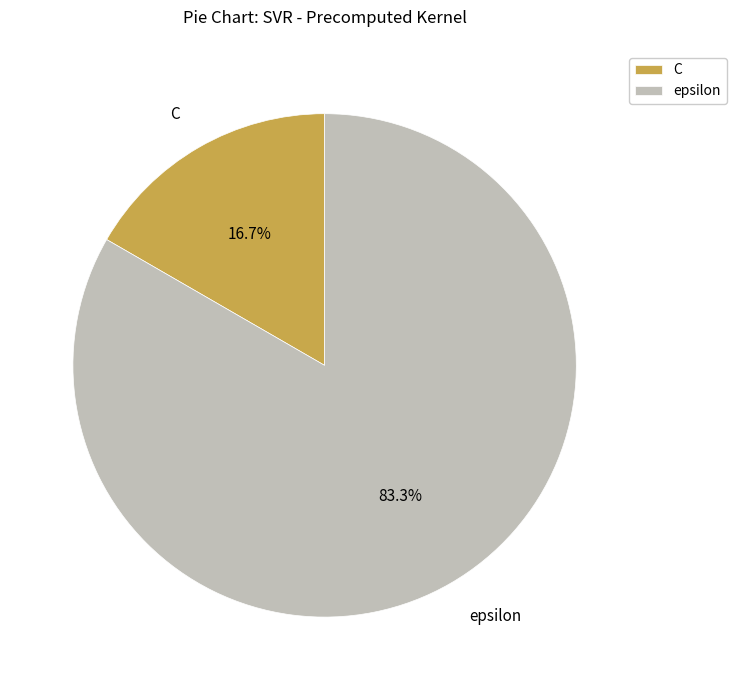

Approximately how many times larger is the value at epsilon compared to C?

5.0